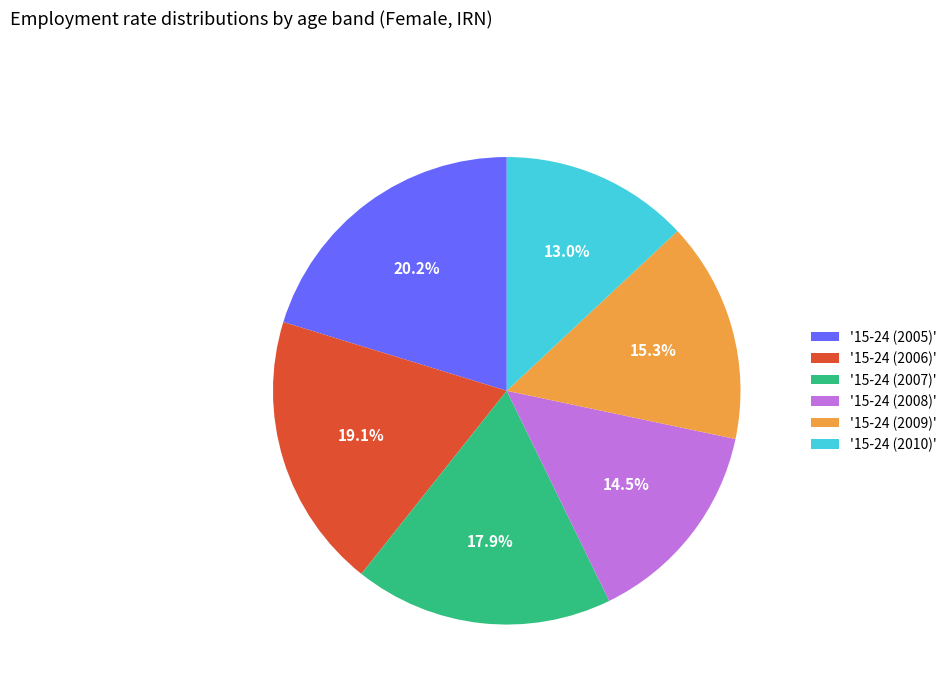

Rank the categories by value from highest to lowest.

'15-24 (2005)', '15-24 (2006)', '15-24 (2007)', '15-24 (2009)', '15-24 (2008)', '15-24 (2010)'